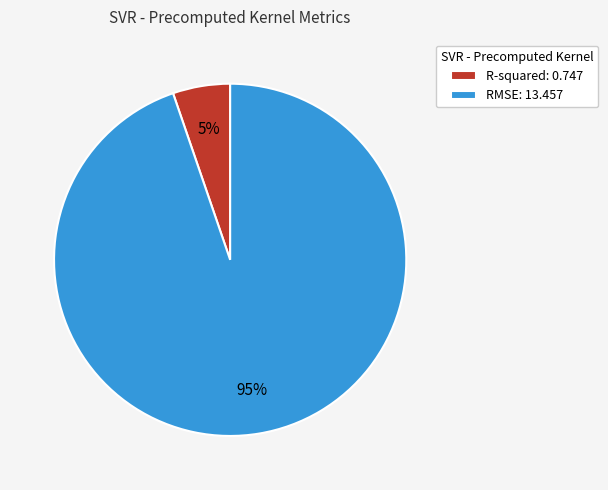

True or false: R-squared accounts for 5% of the total.

True